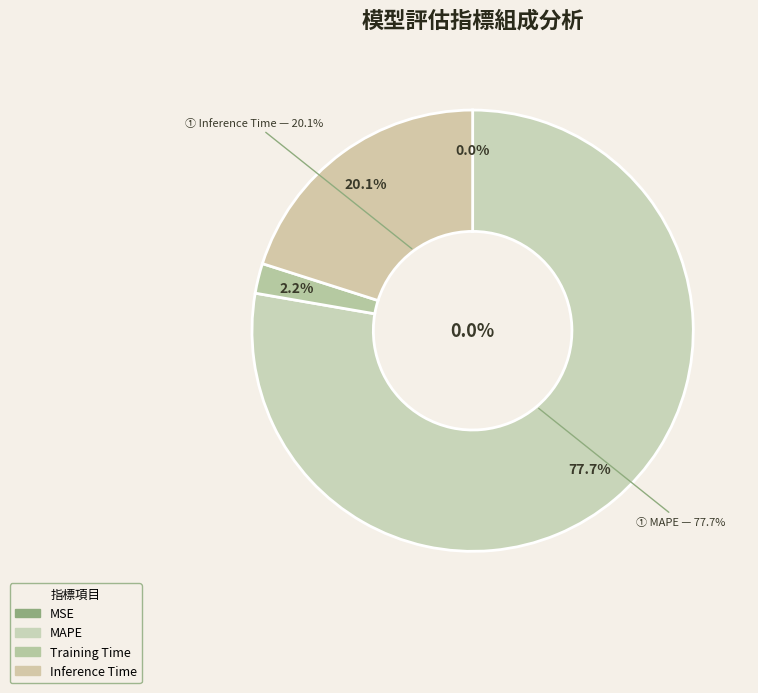

Does MSE represent more than half of the total?

No